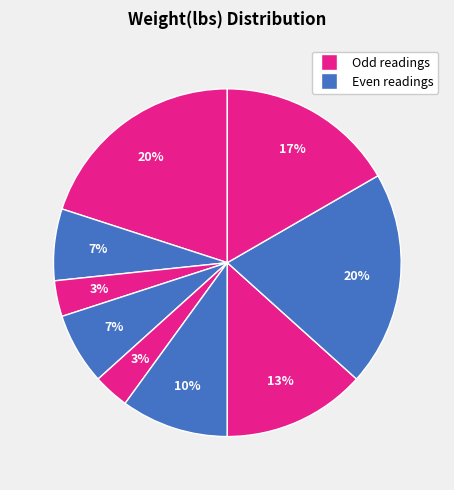

Count the number of slices in the pie.

9